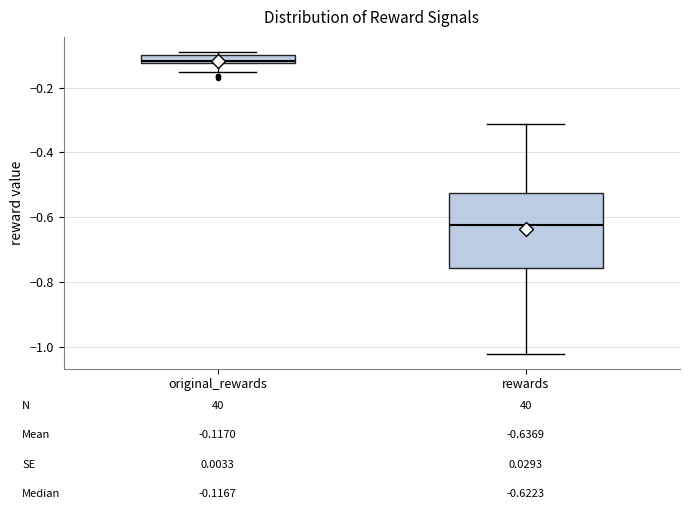

Which box's median line is the lowest?

rewards